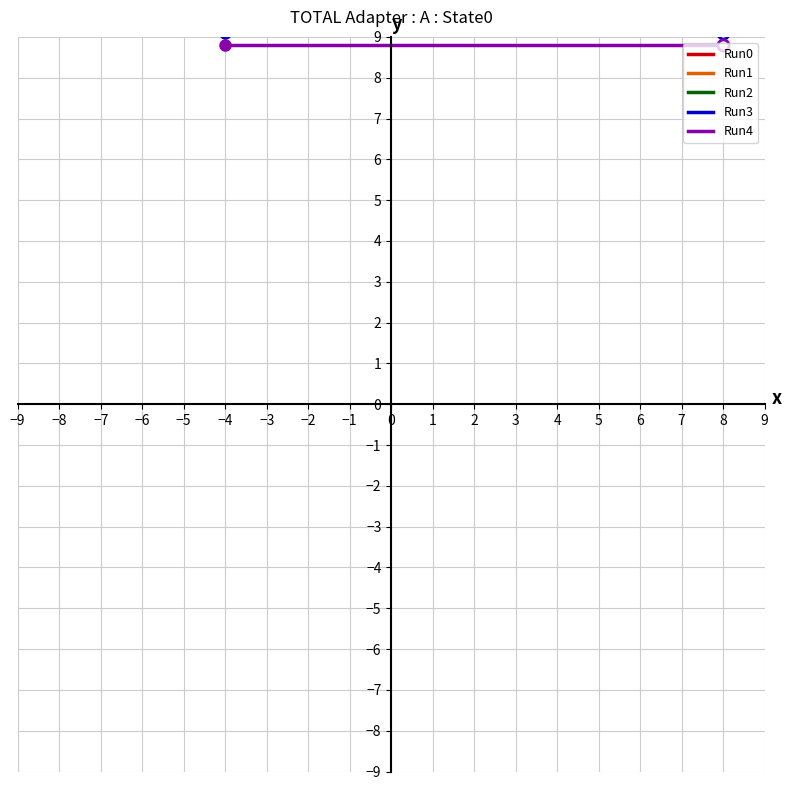

List the series in order of their overall mean, lowest first.

Run4, Run3, Run2, Run1, Run0